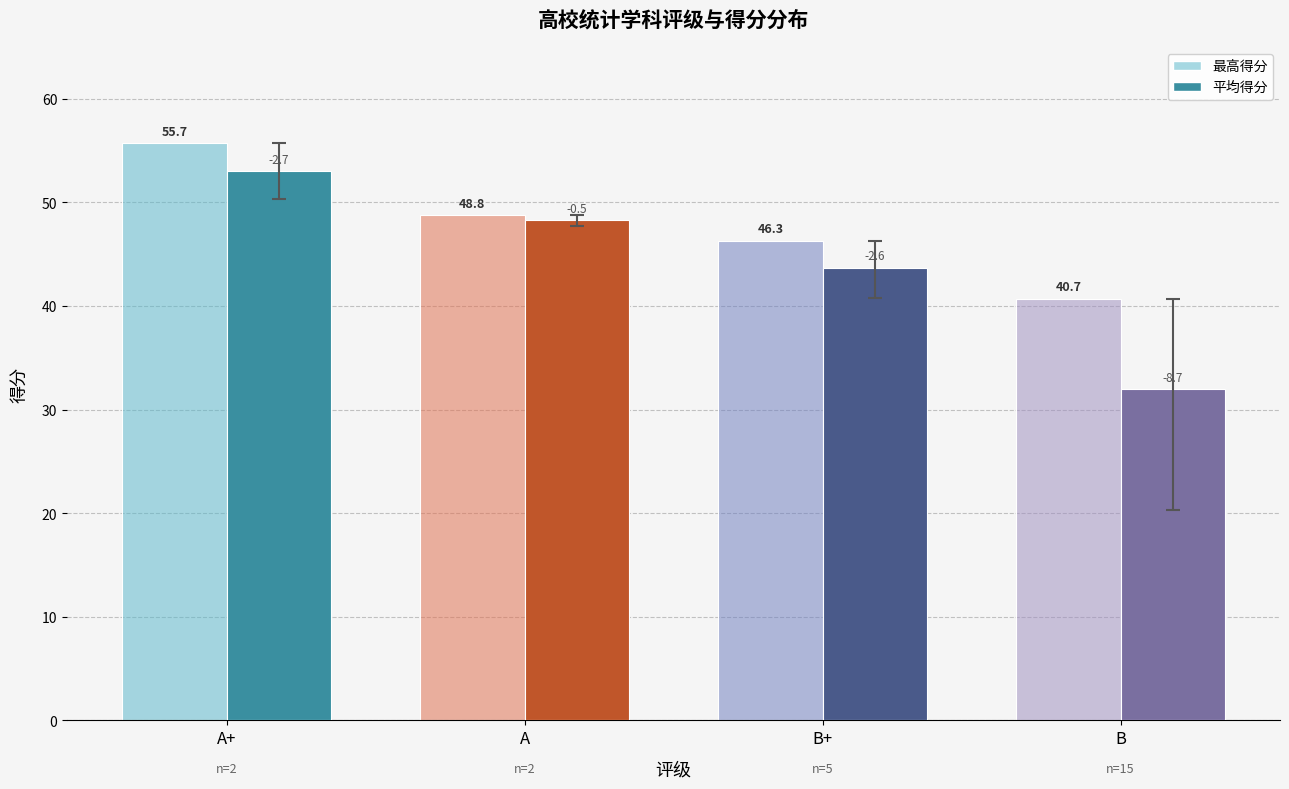

At how many categories does at least one series exceed 53?

1